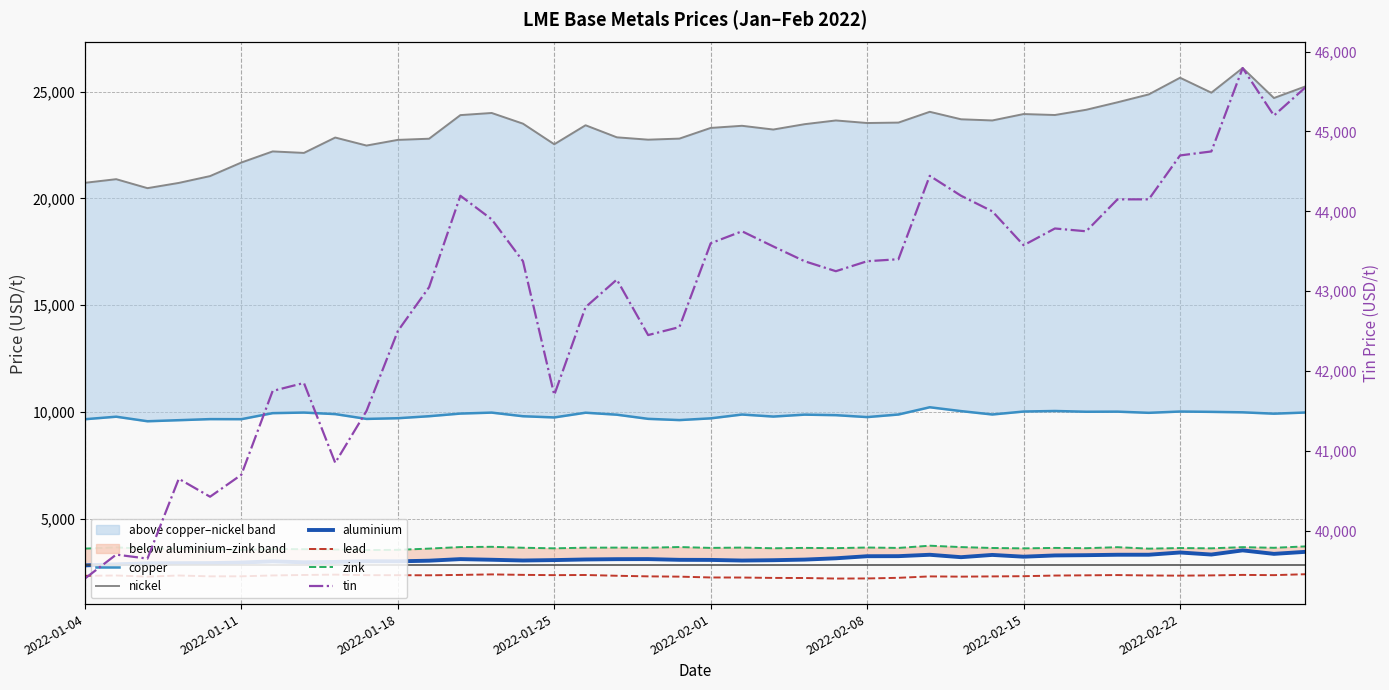

What is the difference between the maximum and minimum values in the copper series?

655.5